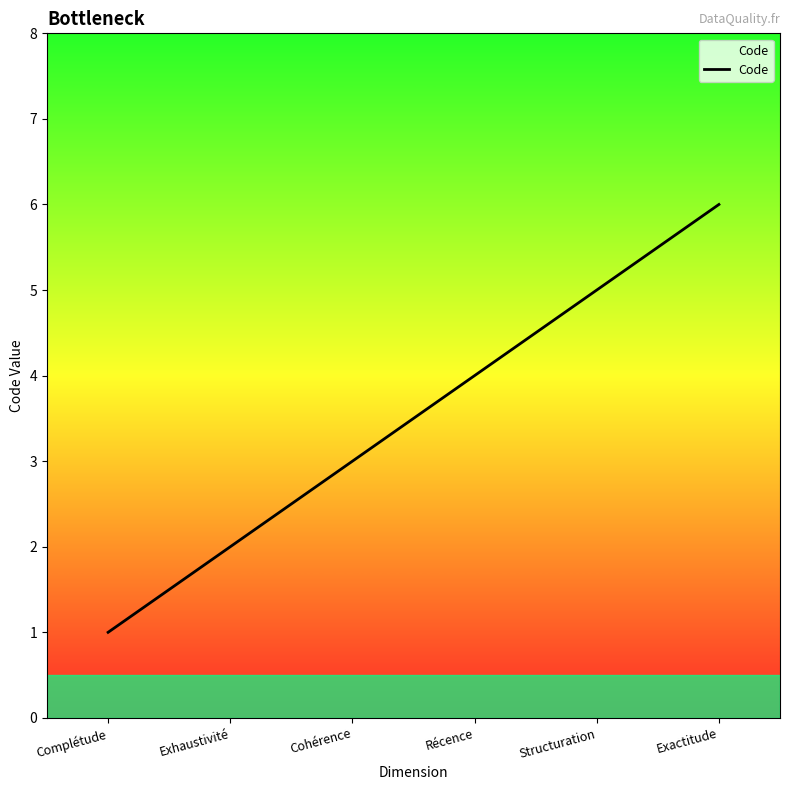

What position from the right is Cohérence?

4